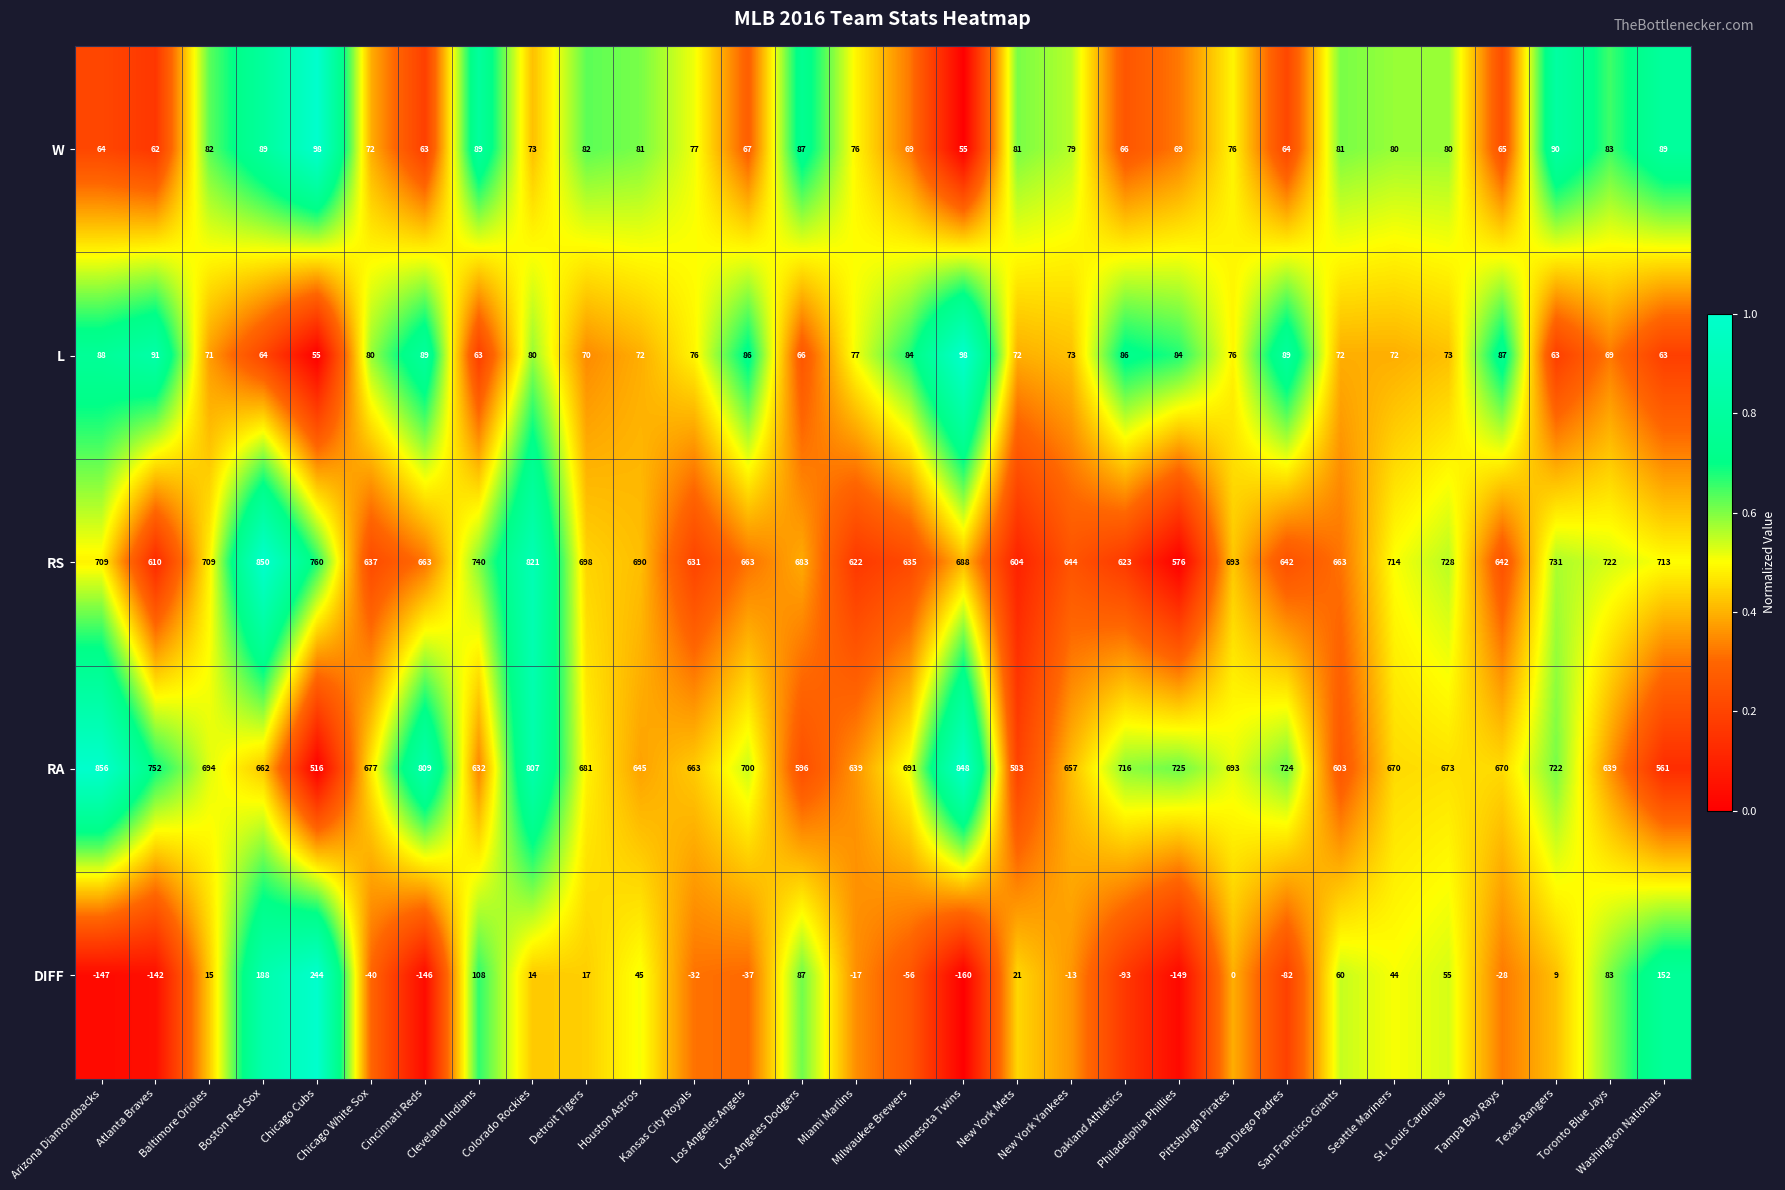

What is the maximum value shown in the chart?

856